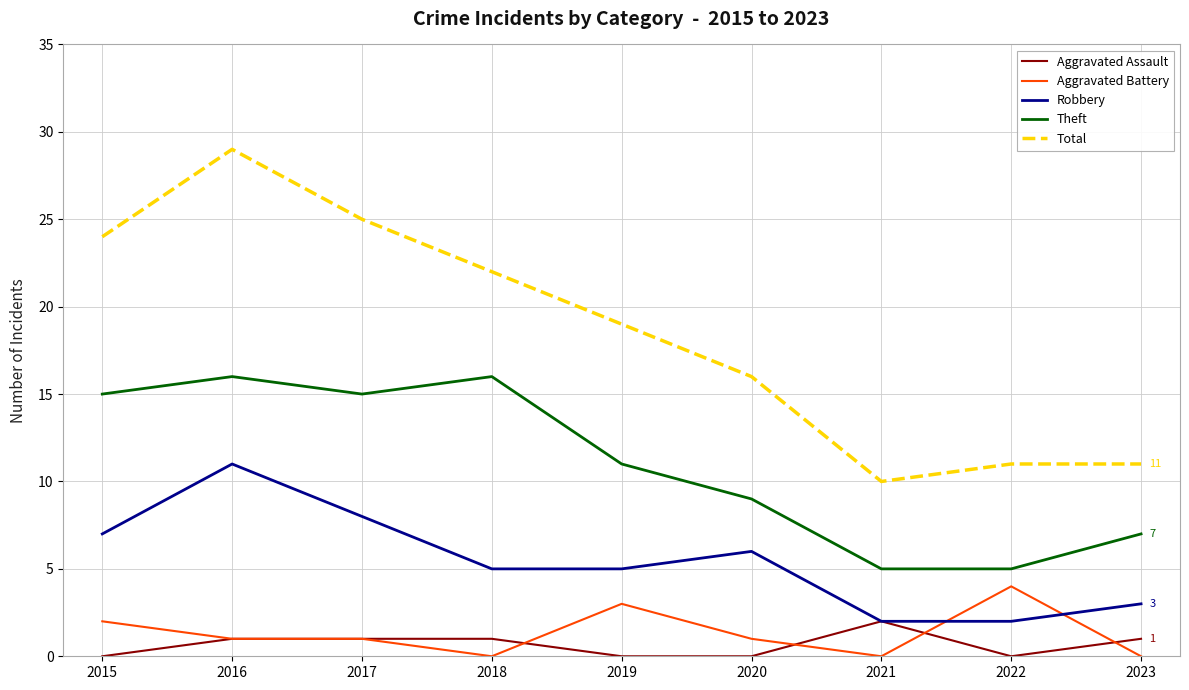

At which category is the sum across all series the highest?

2016